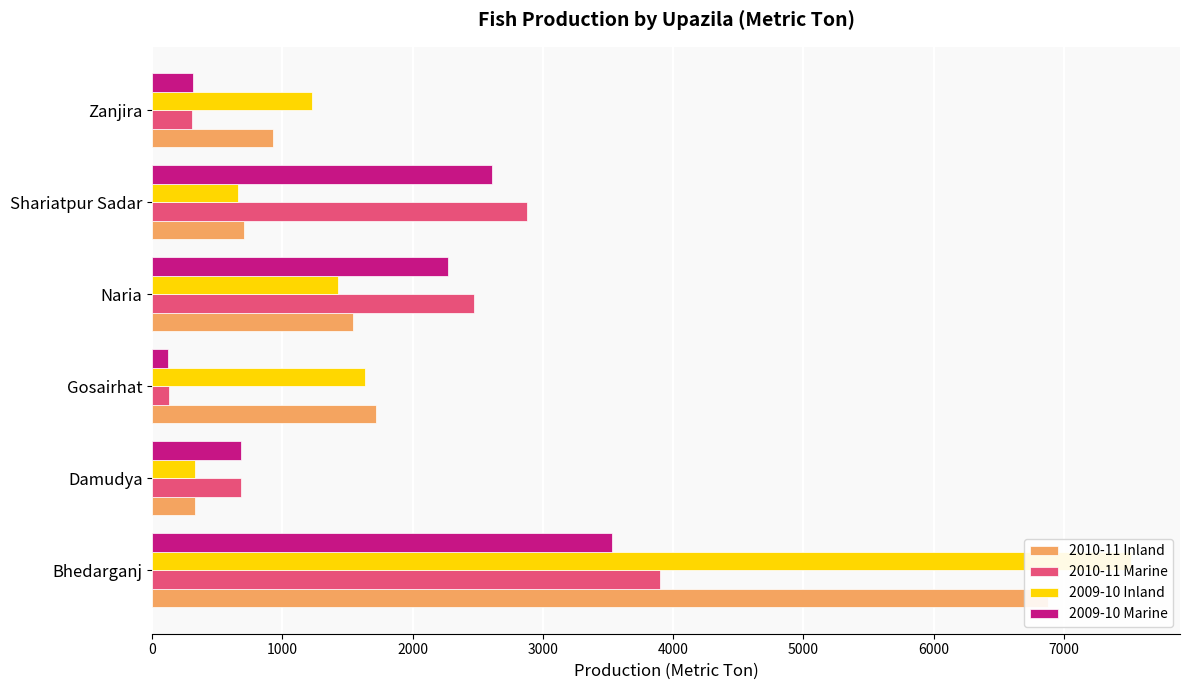

How many values in the 2009-10 Inland series are below 1430?

3